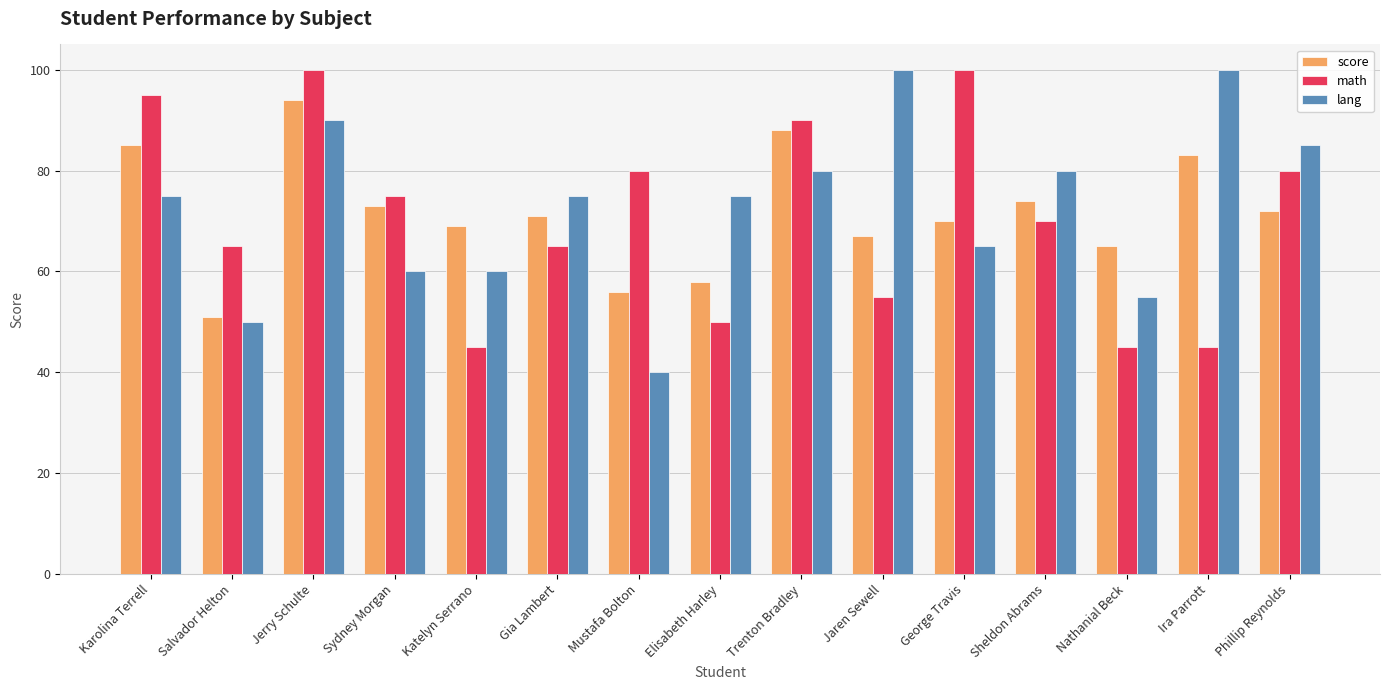

Reading left to right, extract all data points from this chart.

score: Karolina Terrell=85	Salvador Helton=51	Jerry Schulte=94	Sydney Morgan=73	Katelyn Serrano=69	Gia Lambert=71	Mustafa Bolton=56	Elisabeth Harley=58	Trenton Bradley=88	Jaren Sewell=67	George Travis=70	Sheldon Abrams=74	Nathanial Beck=65	Ira Parrott=83	Phillip Reynolds=72
math: Karolina Terrell=95	Salvador Helton=65	Jerry Schulte=100	Sydney Morgan=75	Katelyn Serrano=45	Gia Lambert=65	Mustafa Bolton=80	Elisabeth Harley=50	Trenton Bradley=90	Jaren Sewell=55	George Travis=100	Sheldon Abrams=70	Nathanial Beck=45	Ira Parrott=45	Phillip Reynolds=80
lang: Karolina Terrell=75	Salvador Helton=50	Jerry Schulte=90	Sydney Morgan=60	Katelyn Serrano=60	Gia Lambert=75	Mustafa Bolton=40	Elisabeth Harley=75	Trenton Bradley=80	Jaren Sewell=100	George Travis=65	Sheldon Abrams=80	Nathanial Beck=55	Ira Parrott=100	Phillip Reynolds=85